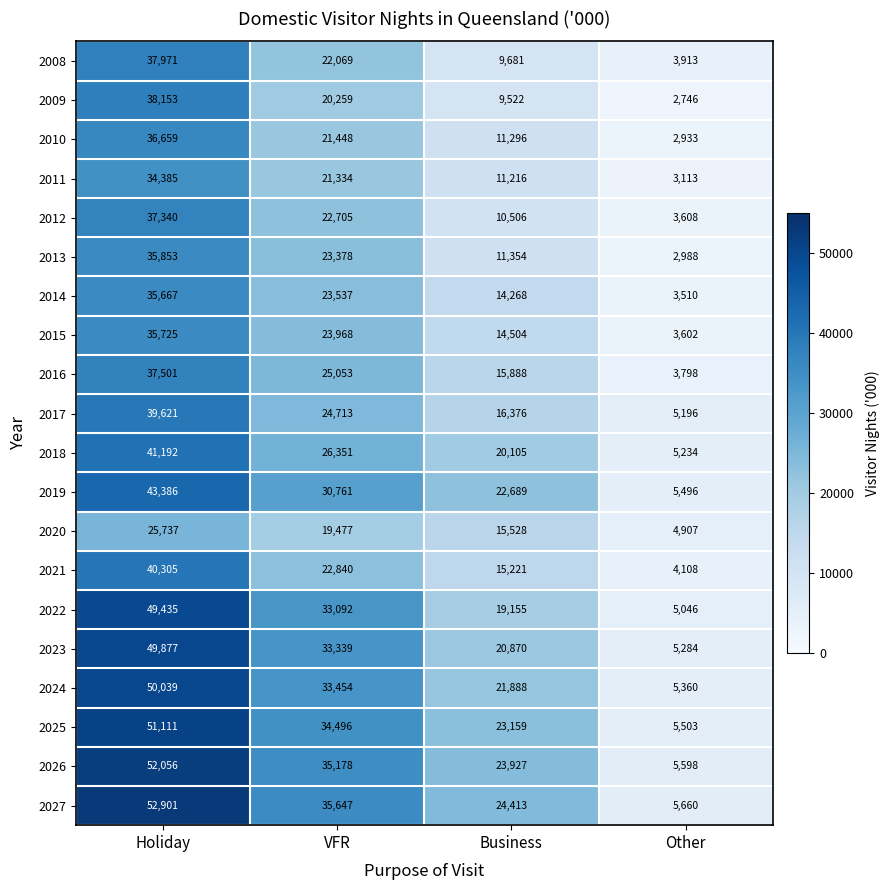

How many 2025 values are between 23159 and 51111?

3